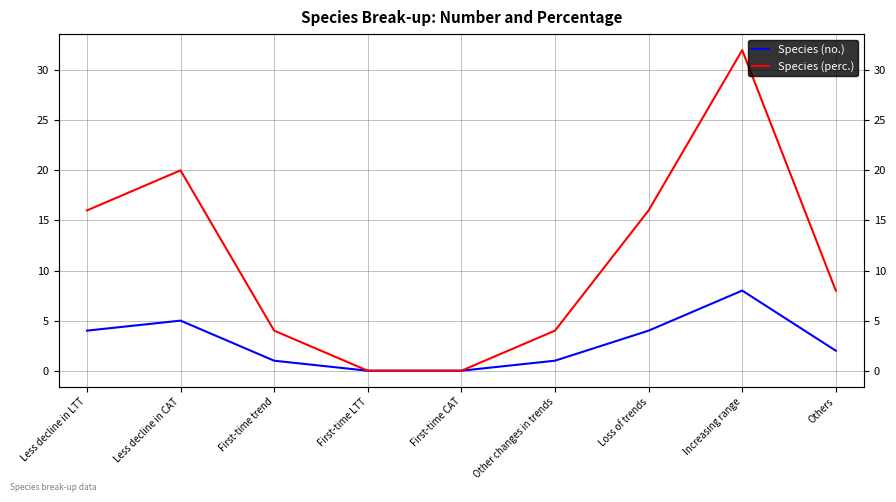

What is the label of the 8th point from the left?

Increasing range